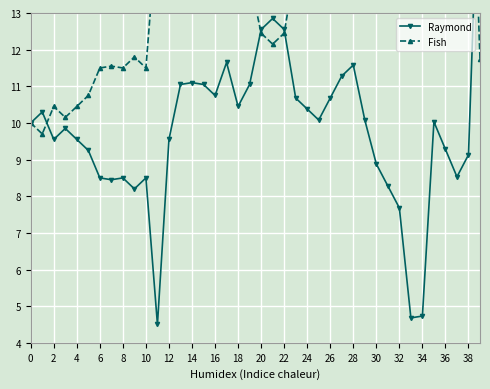

List the series in order of their peak value, highest first.

Fish, Raymond